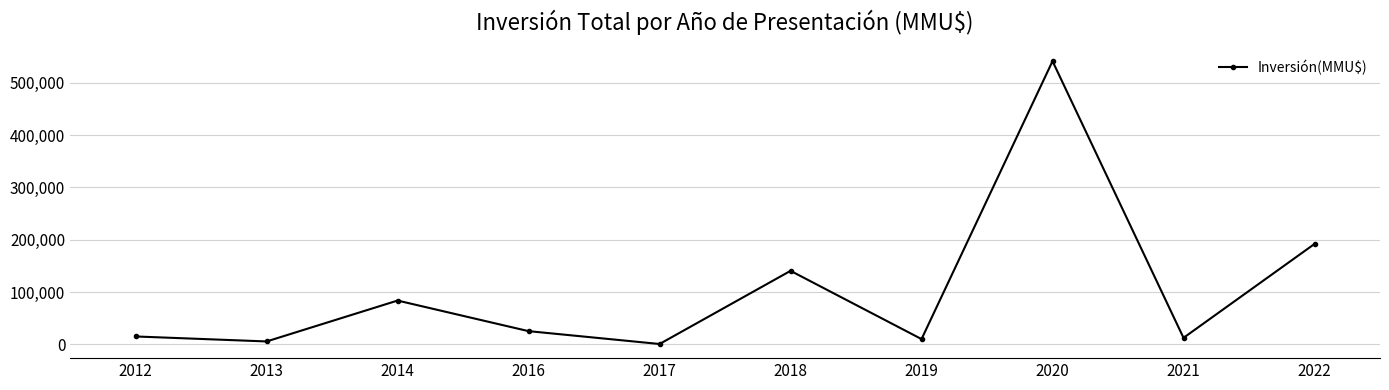

Count the number of data series in this chart.

1